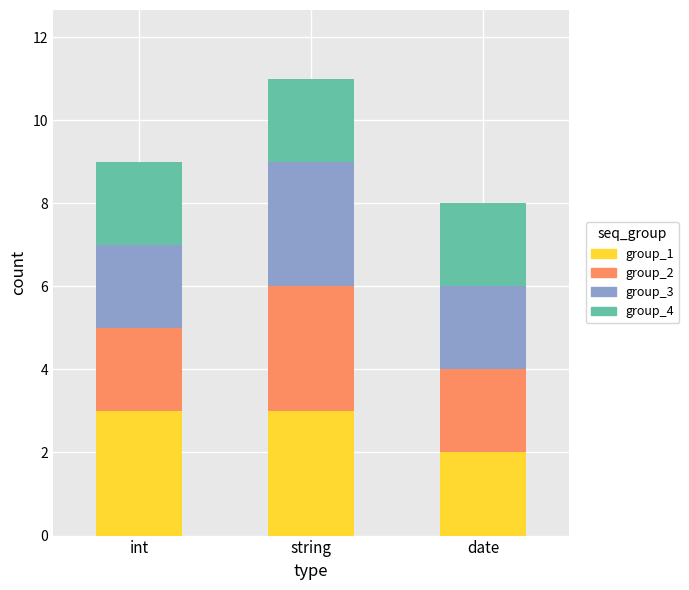

The value of group_1 at date is 2. True or false?

True